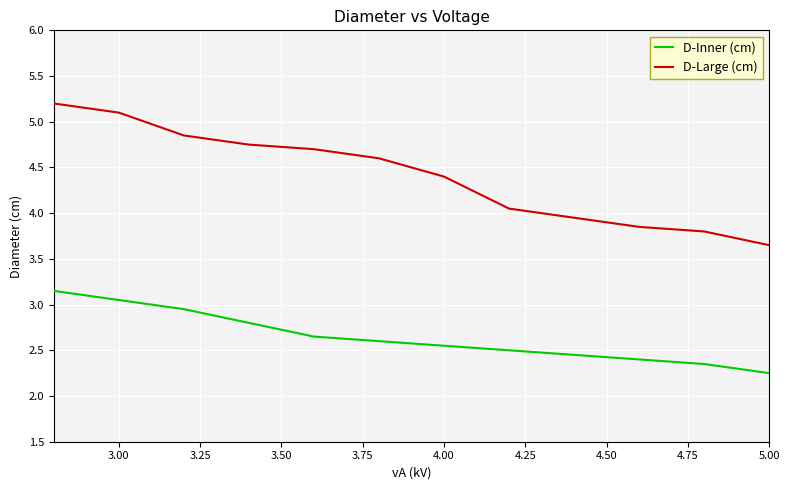

True or false: D-Large (cm) and D-Inner (cm) intersect in this chart.

False